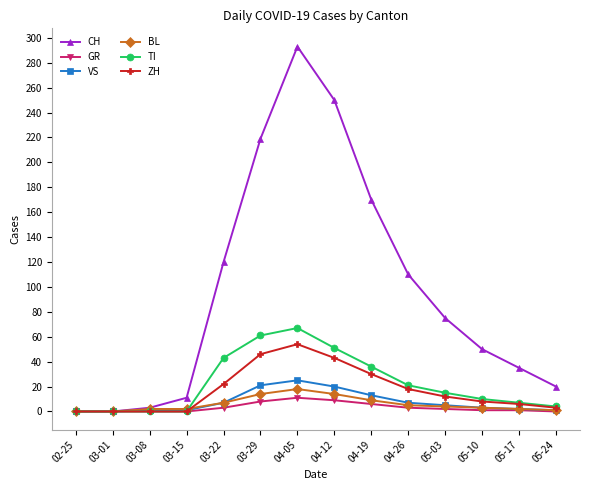

What is the greatest value displayed?

293